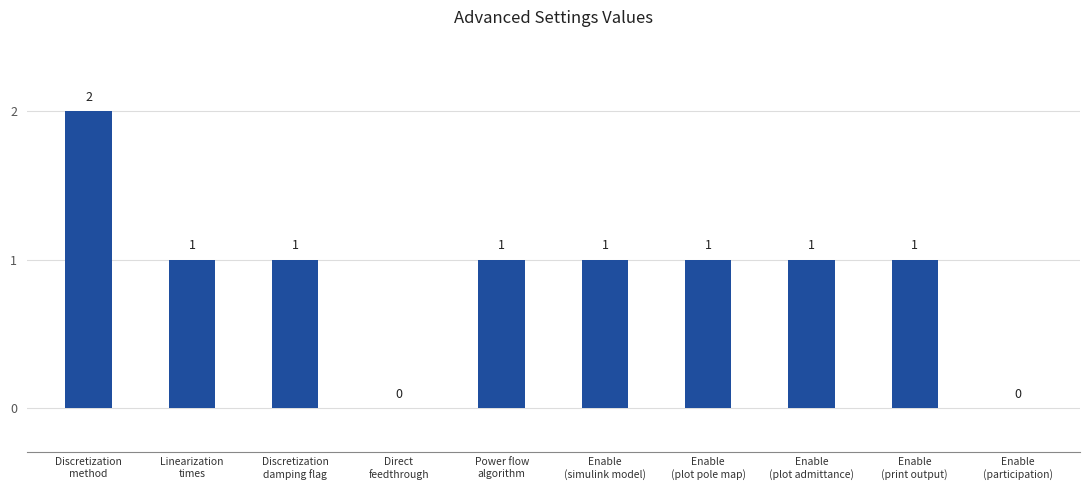

How many values are between 1 and 2?

8